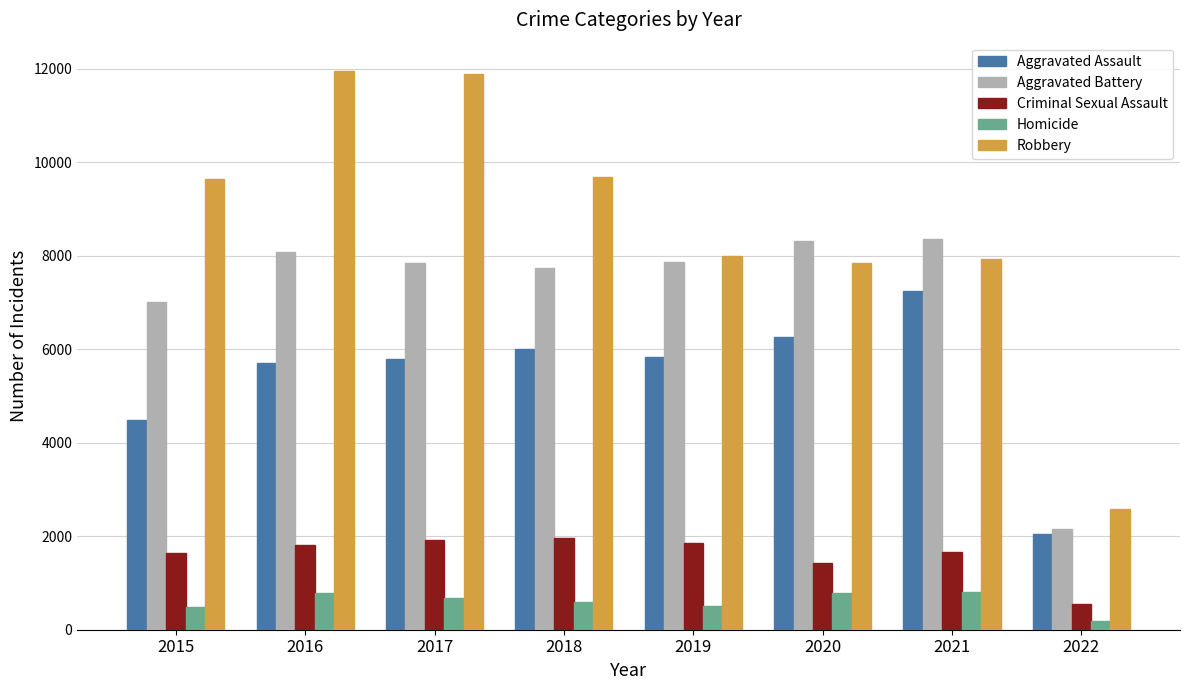

At 2015, list the series in order from smallest to largest.

Homicide, Criminal Sexual Assault, Aggravated Assault, Aggravated Battery, Robbery